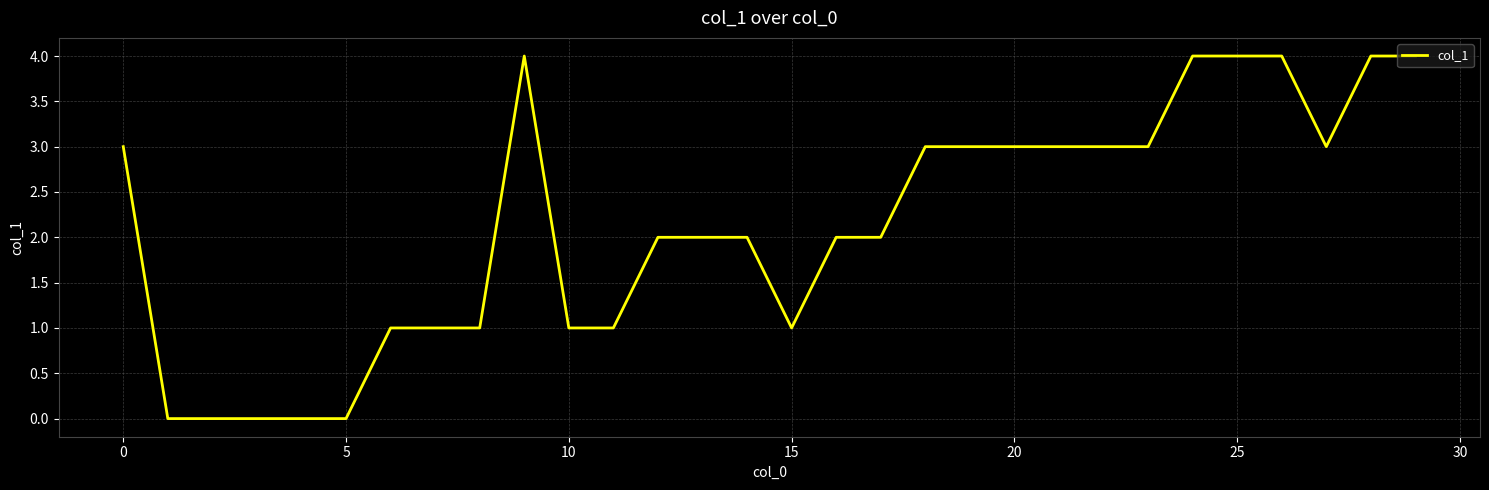

What is the average value?

2